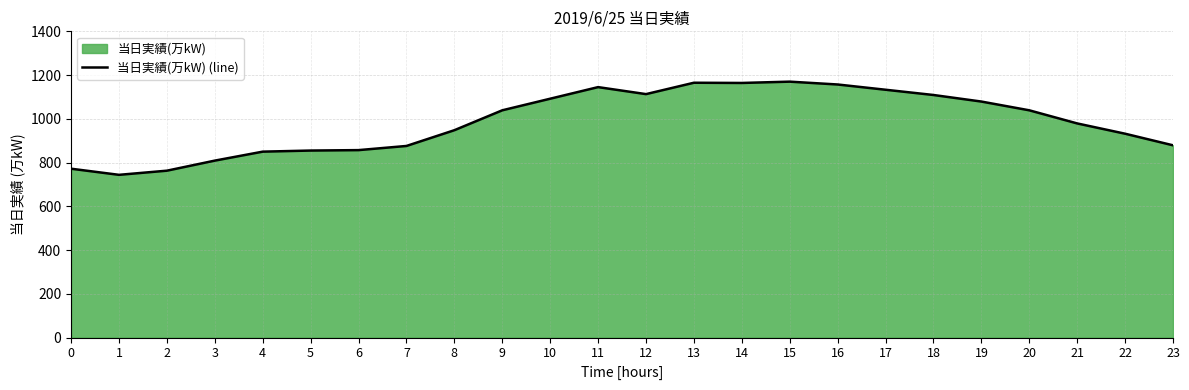

Reading left to right, list all the values displayed in this chart.

772	744	763	809	850	855	857	876	948	1039	1092	1145	1113	1165	1164	1170	1157	1133	1109	1079	1039	979	932	879